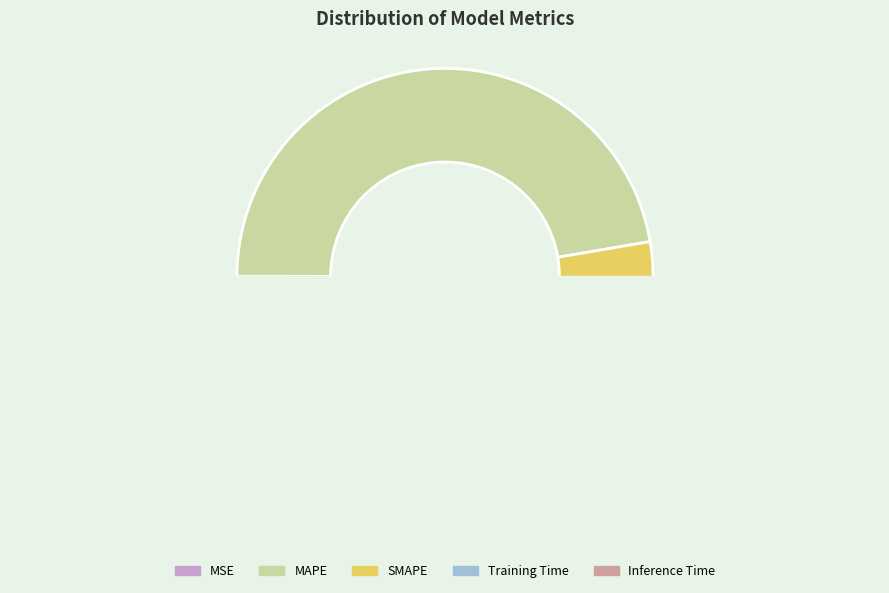

Which slice is the smallest?

MSE